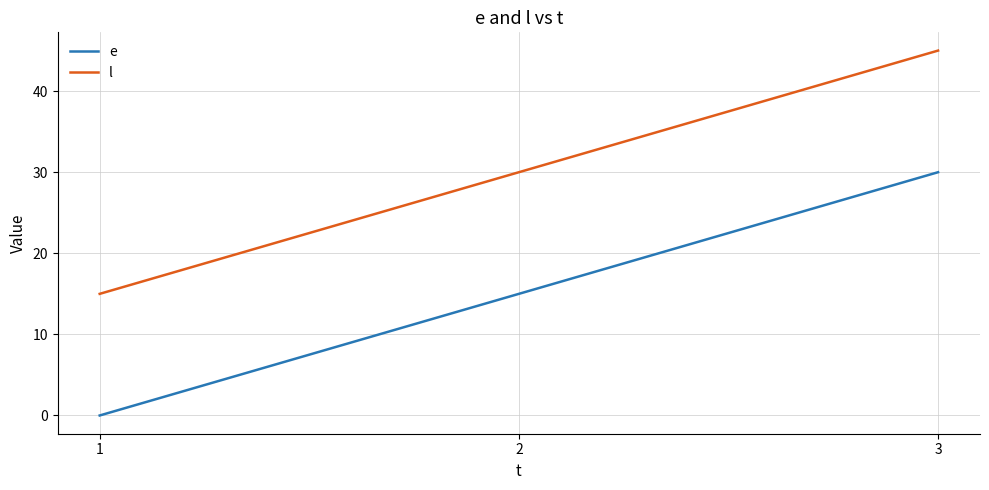

Rank the series by their maximum value, from lowest to highest.

e, l